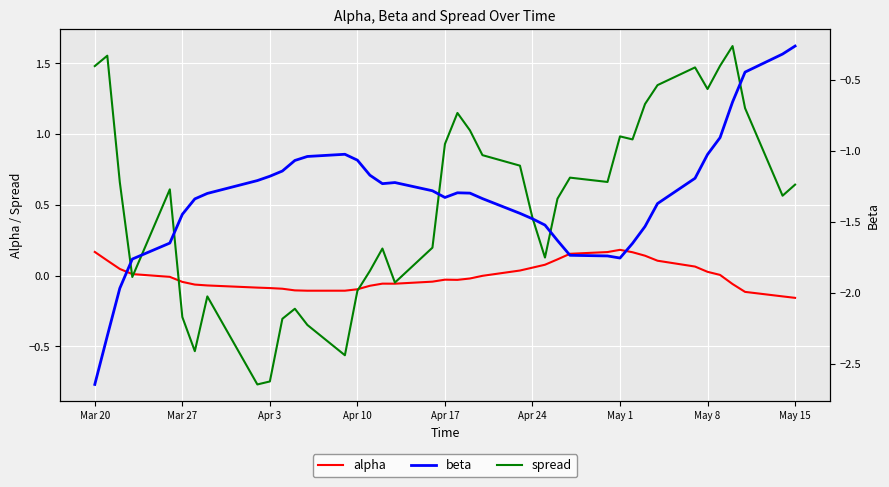

What is the total value across all series at May 1?

-0.6